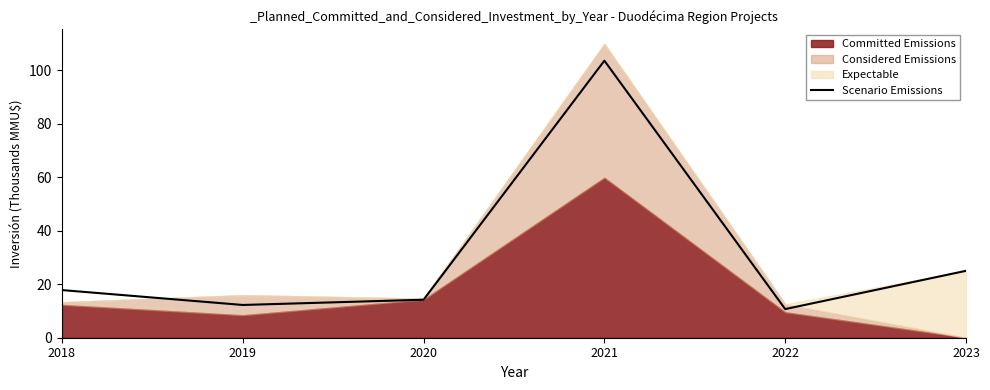

How many interior local peaks (higher than both neighbors) does the data have?

1